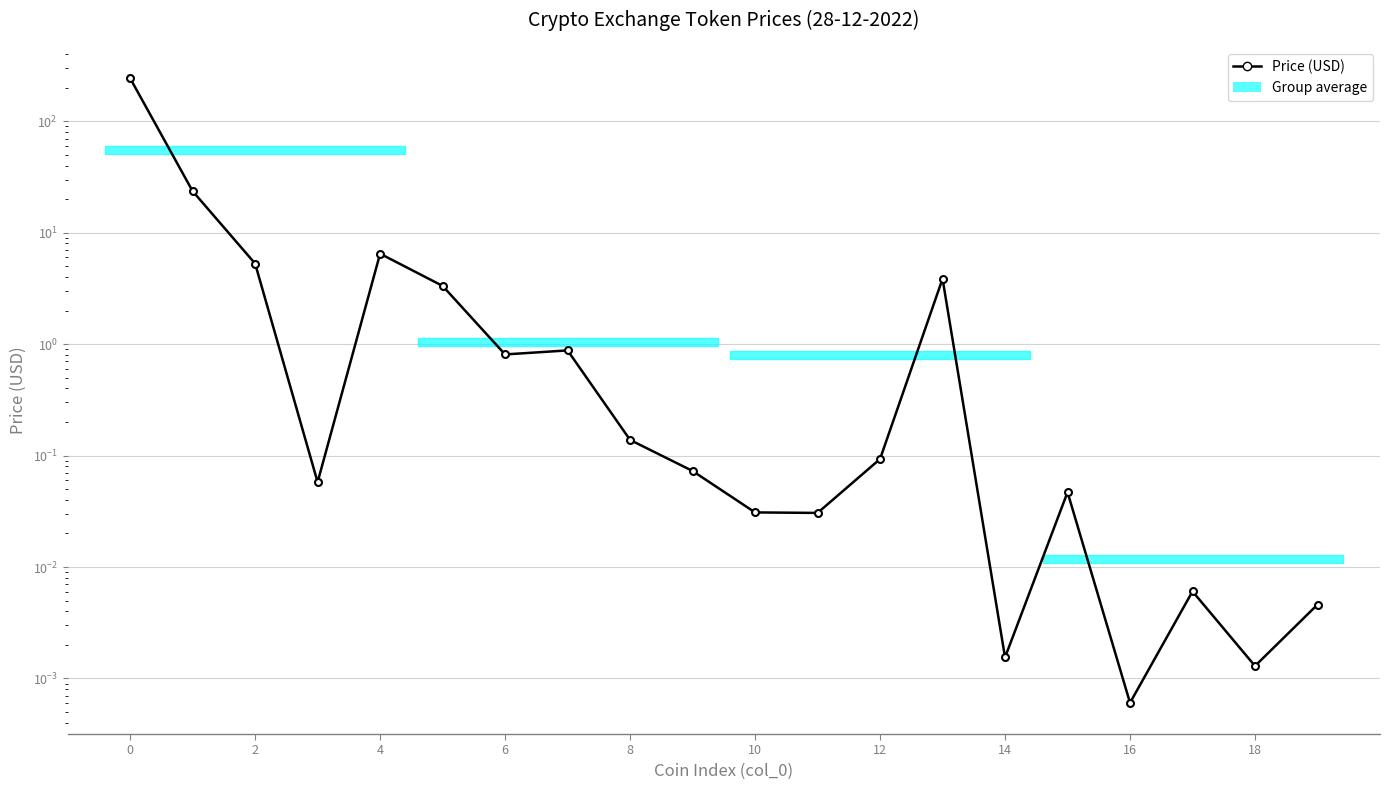

True or false: the data shows 0.0 at 17.

True